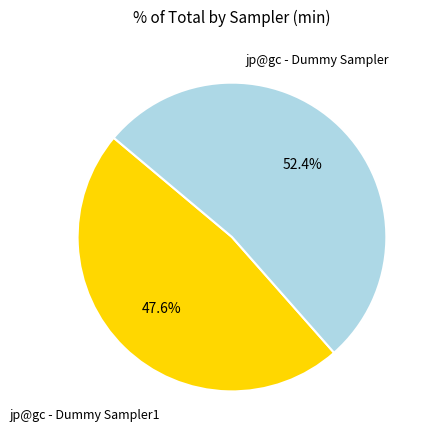

To the nearest percent, what is the difference between the largest and smallest slice percentages?

5%